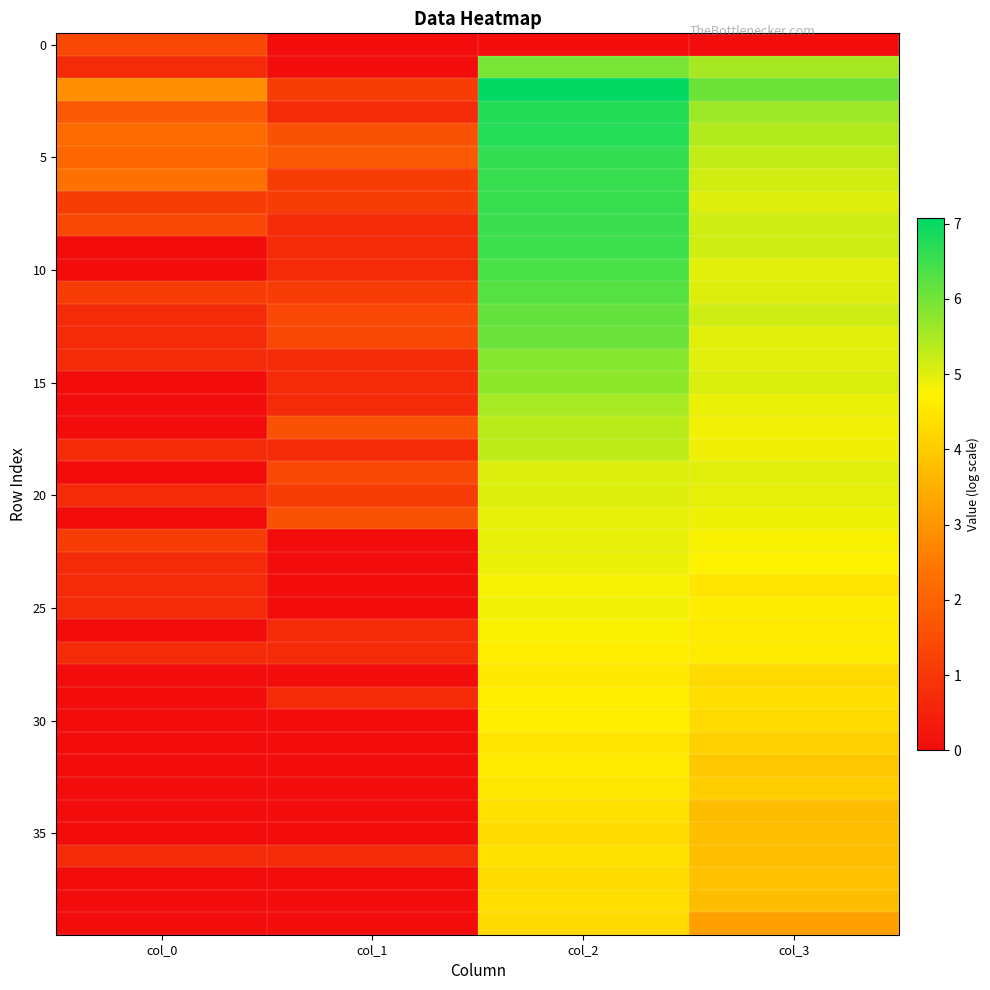

What is the spread (max minus min) of values at col_0?

2.9